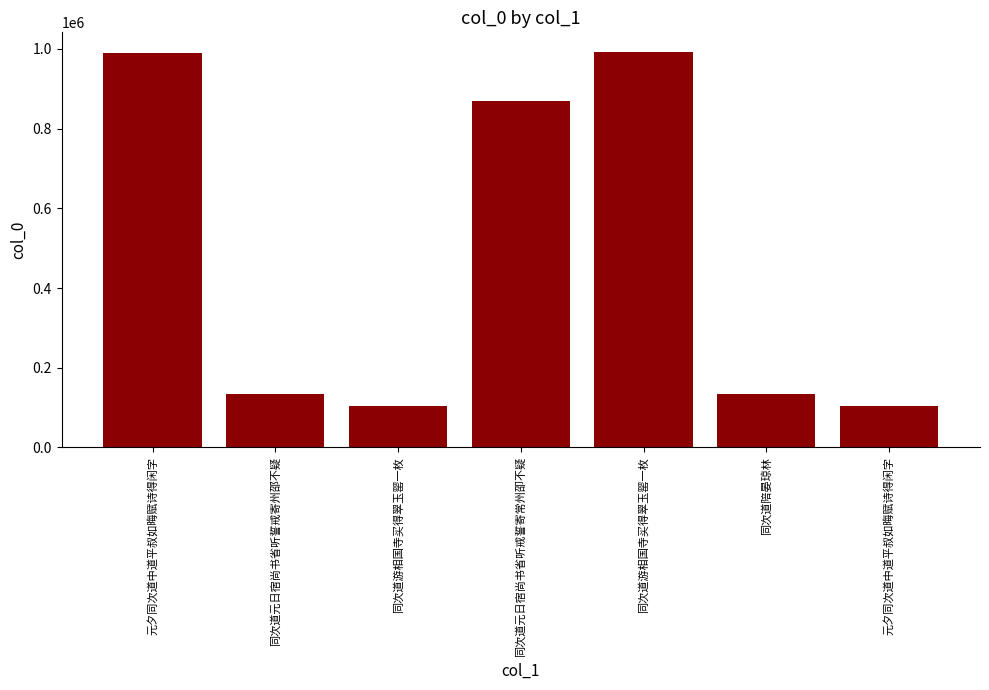

How many data points are less than 134333?

3